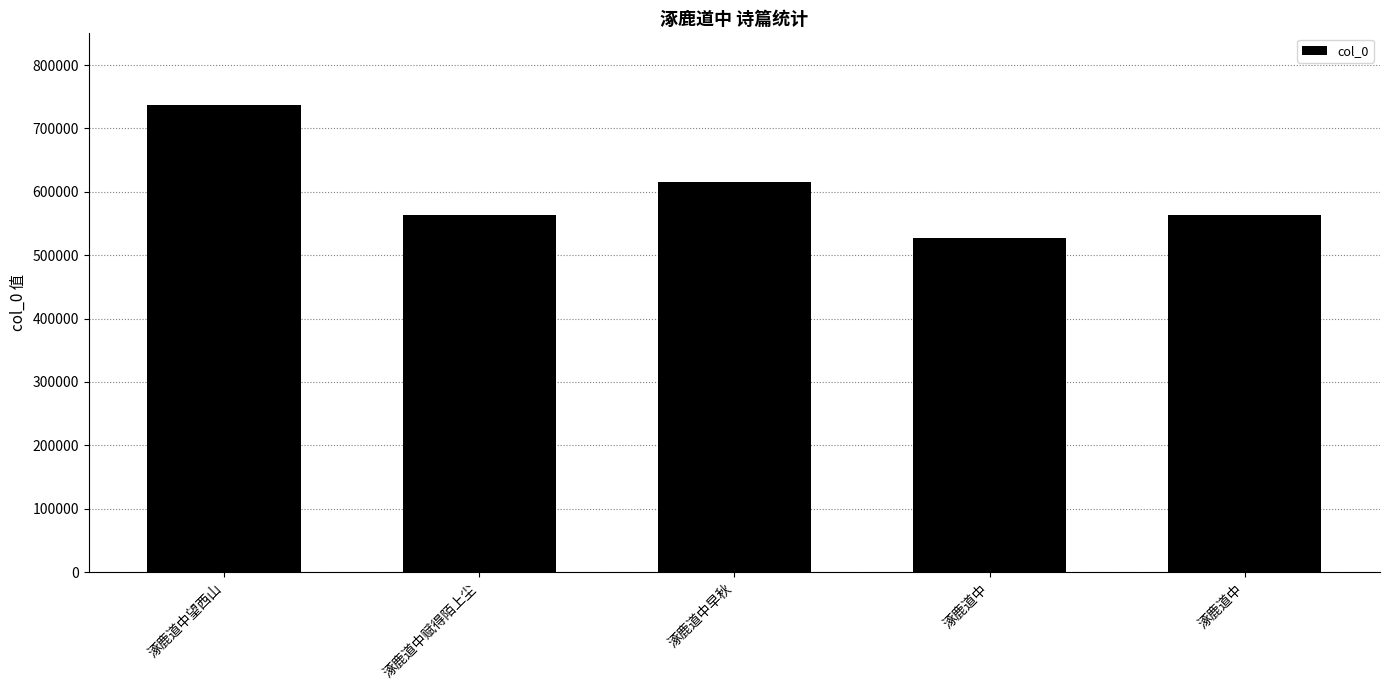

Where is the data nearest to the value 631782?

涿鹿道中早秋